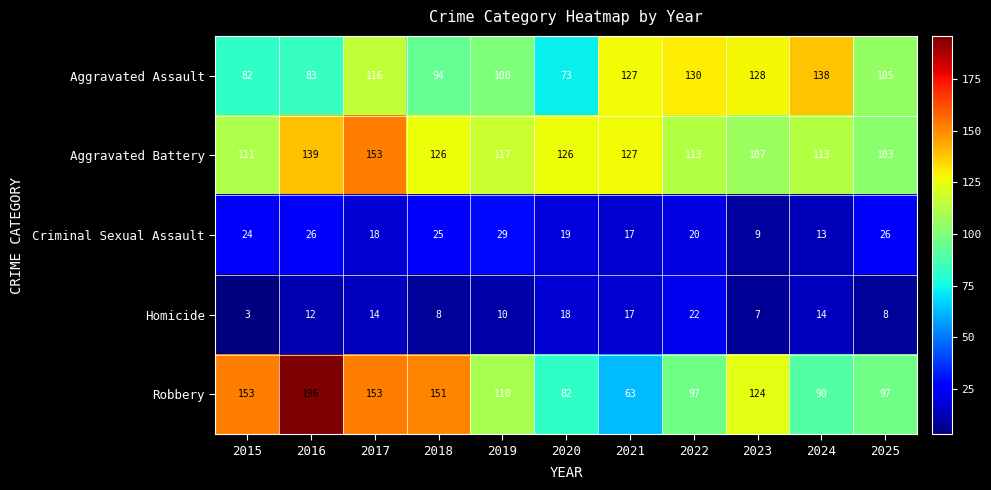

What is the spread (max minus min) of values at 2024?

125